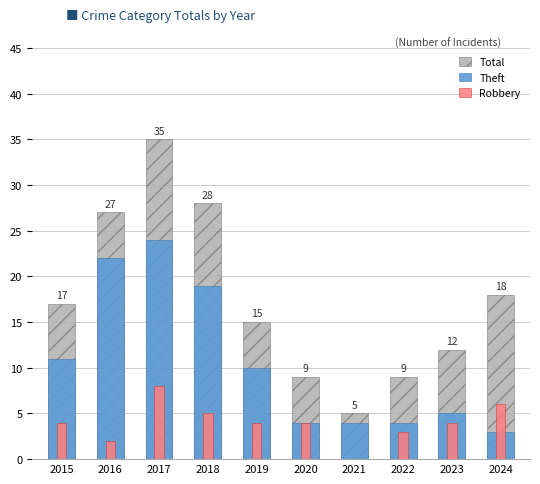

At which category is the sum across all series the highest?

2017